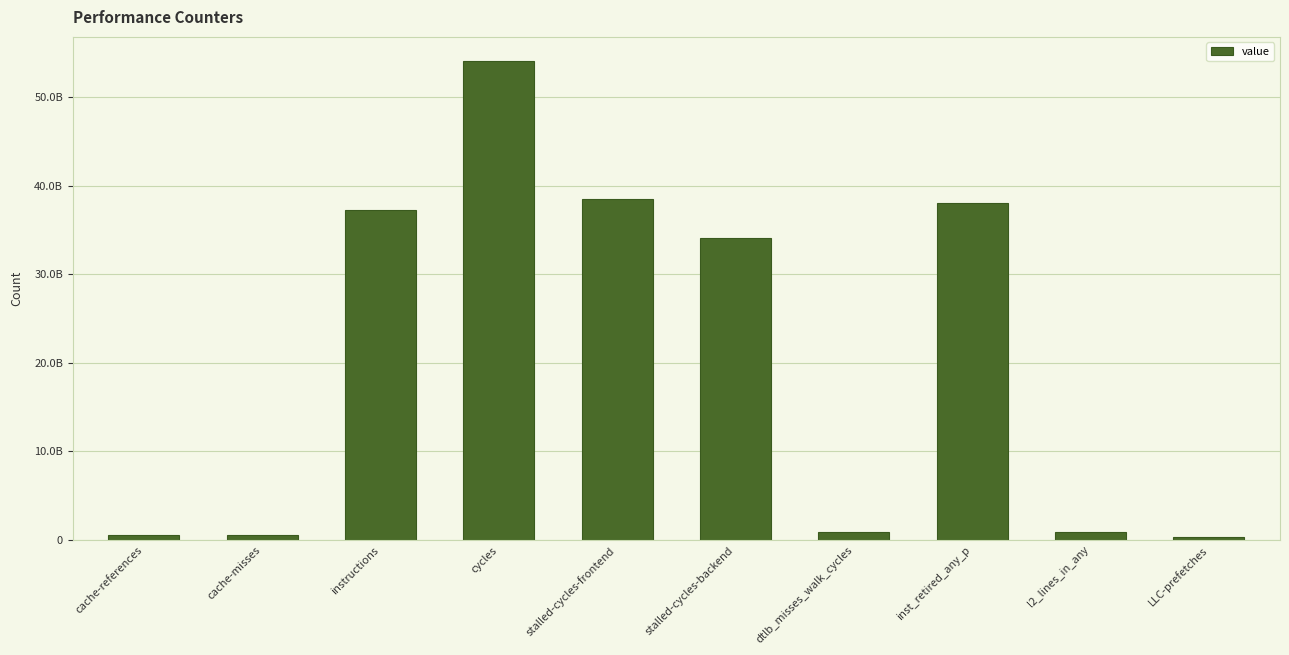

Are the bars horizontal?

No